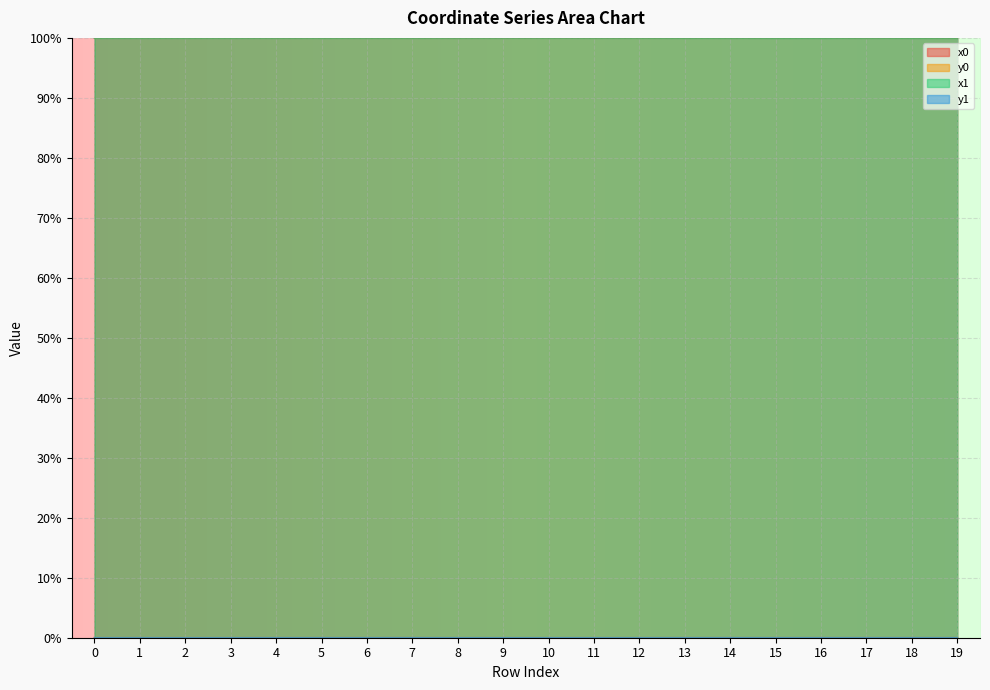

How many lines are shown in the chart?

4